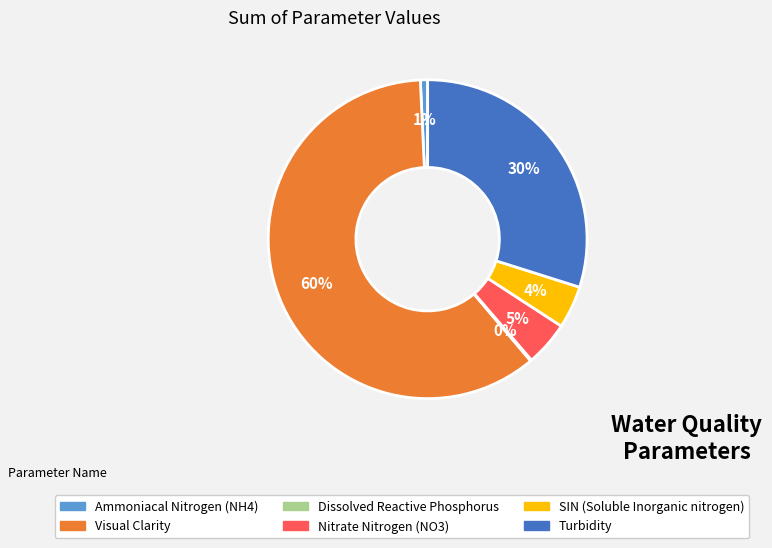

To the nearest percent, what percentage of the pie is Nitrate Nitrogen (NO3)?

5%